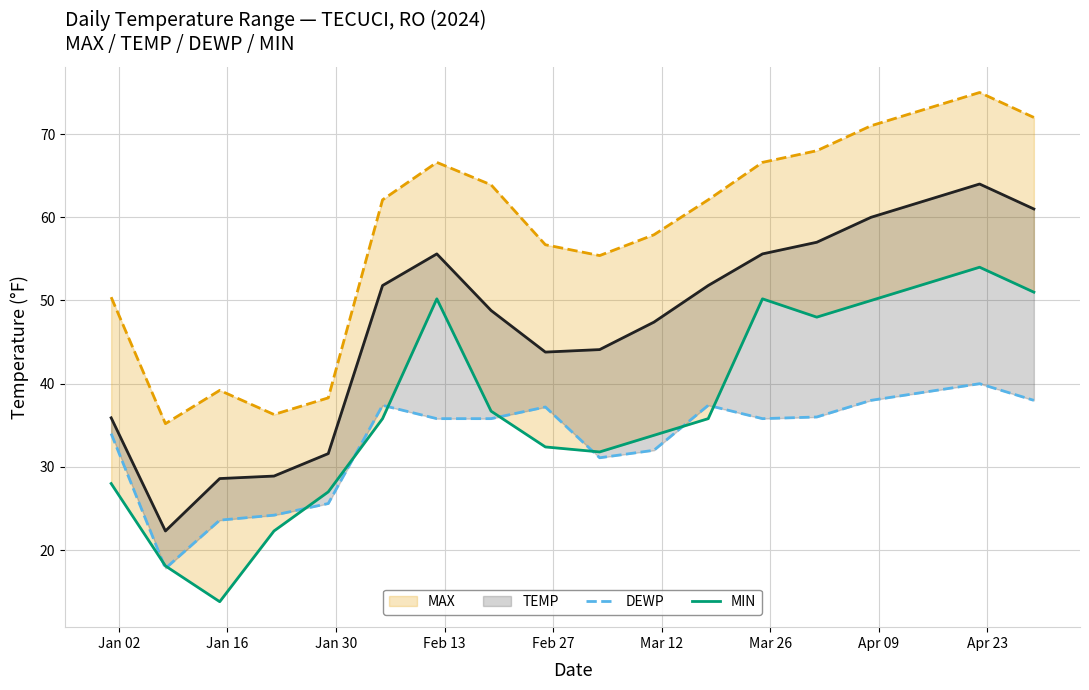

How many interior local valleys does the DEWP series have?

3